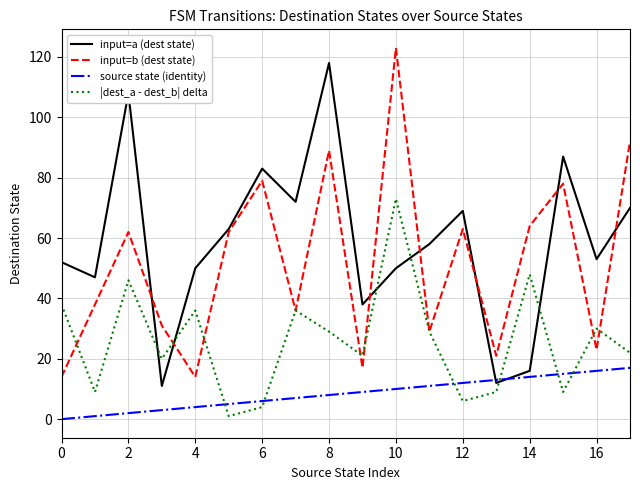

Which series has the largest total across all categories?

input=a (dest state)